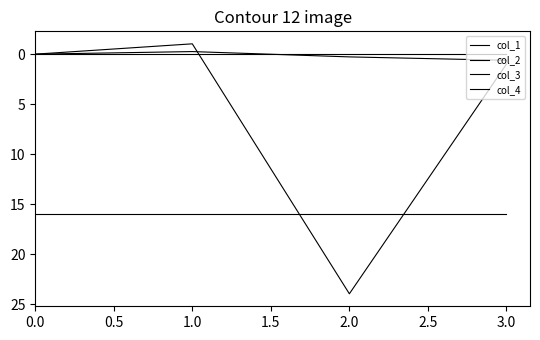

How many categories are shown in the chart?

4